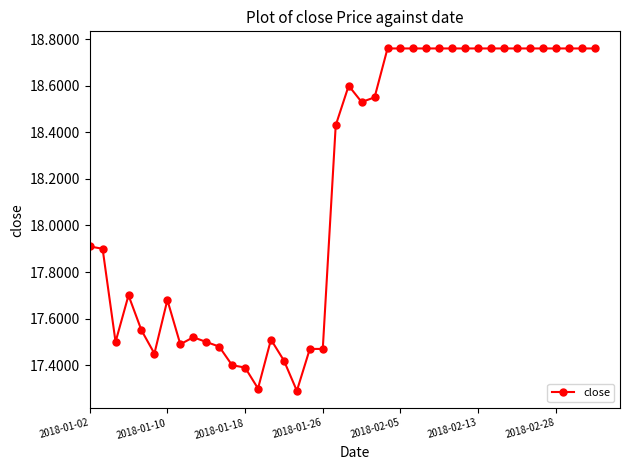

True or false: the data has more than 2 interior local peaks.

True